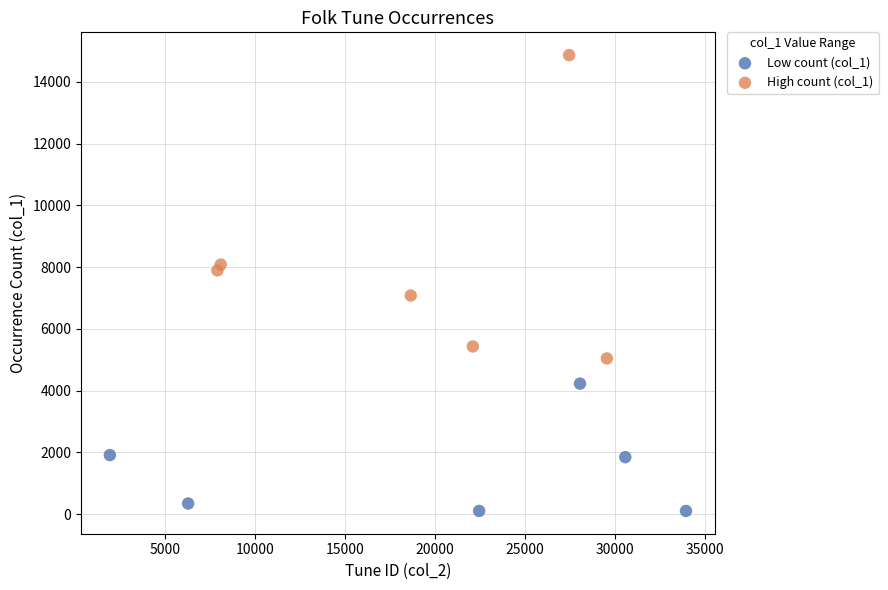

Which series has the widest spread of Y values?

High count (col_1)